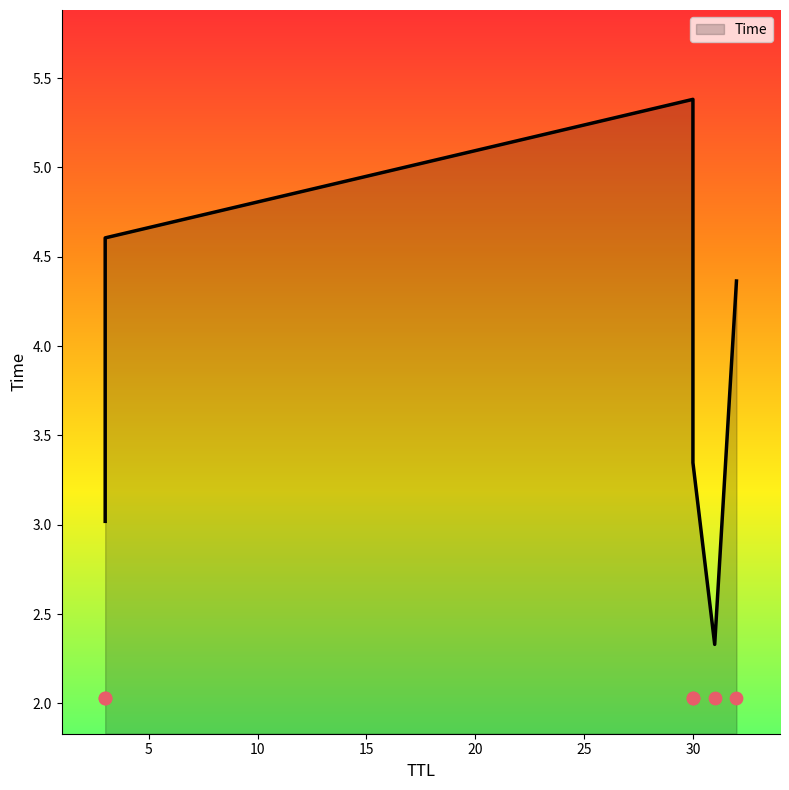

What is the ratio of the value at 32 to the value at 3?

0.9